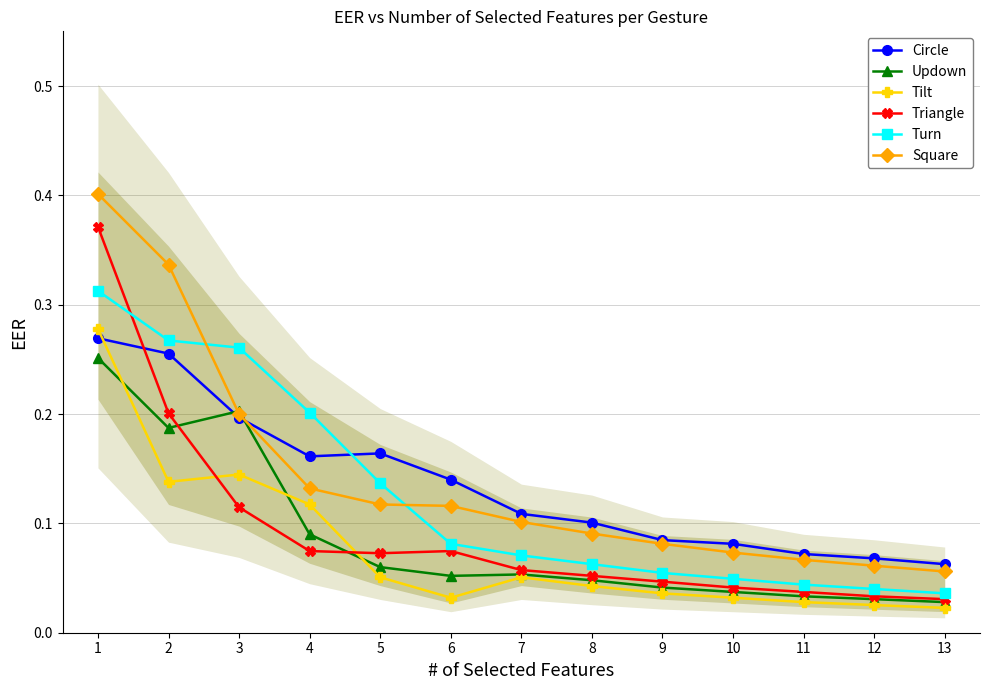

What is the spread (max minus min) of values at 6?

0.1